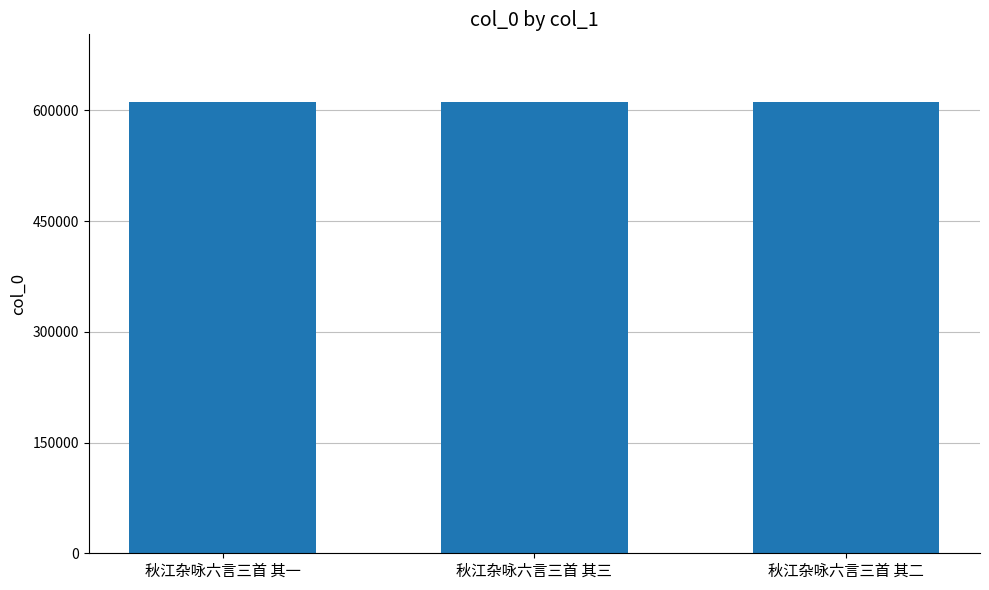

How many distinct data groups are displayed?

1